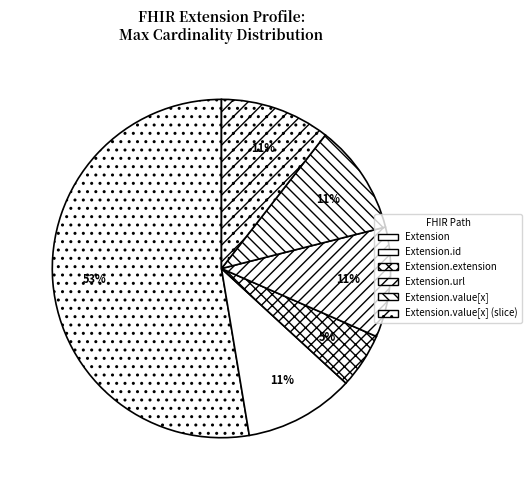

Count the number of slices in the pie.

6